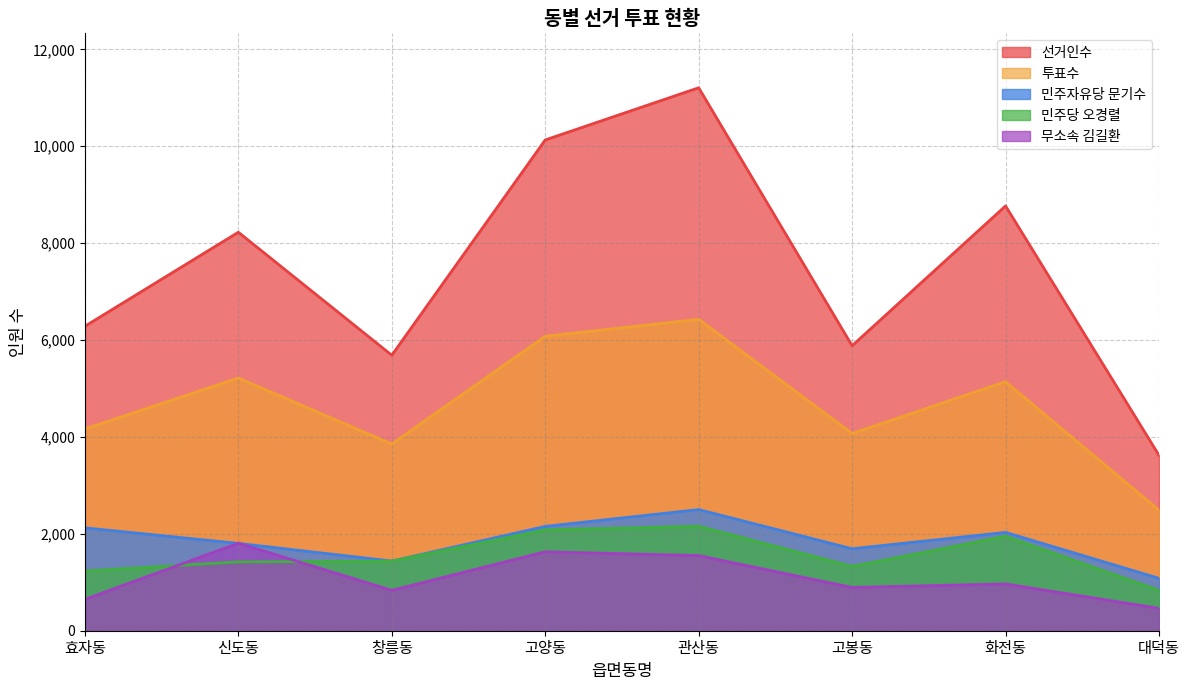

Reading left to right, what are all the values shown in this chart?

선거인수: 6285	8226	5687	10131	11208	5883	8769	3621
투표수: 4166	5216	3855	6079	6429	4072	5140	2489
민주자유당 문기수: 2124	1803	1438	2154	2501	1692	2030	1082
민주당 오경렬: 1233	1421	1437	2083	2157	1328	1951	834
무소속 김길환: 648	1806	834	1630	1551	893	966	463